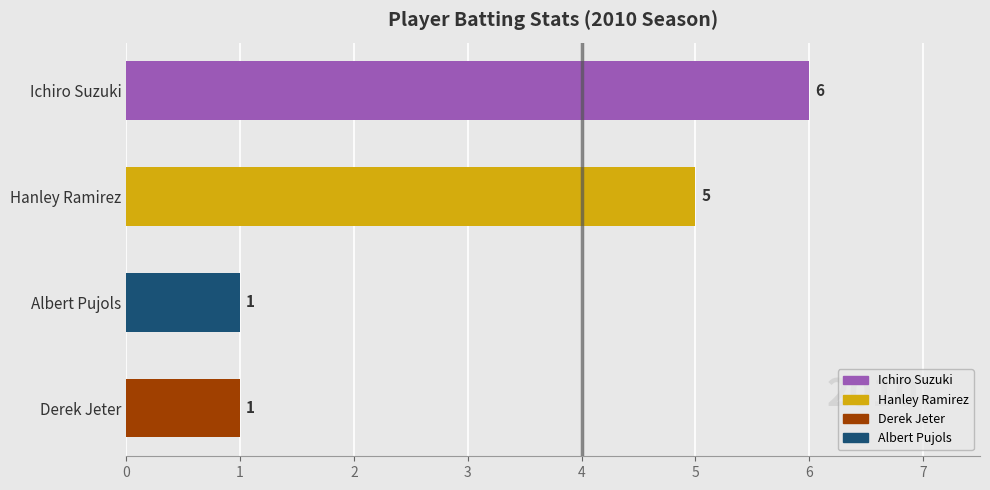

Count the values in the range 1 to 6.

4